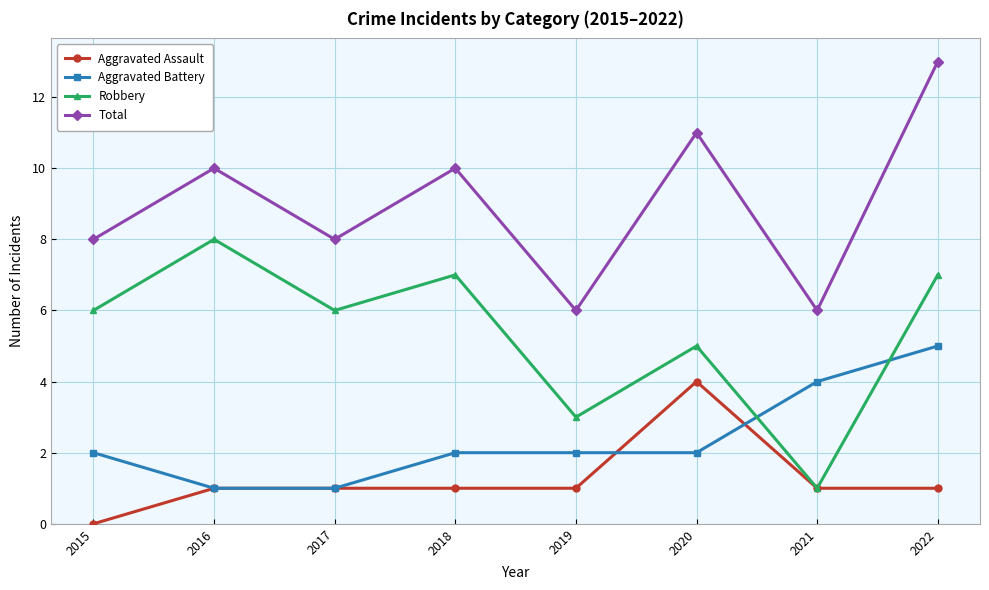

What is the approximate value of Total at 2016?

10